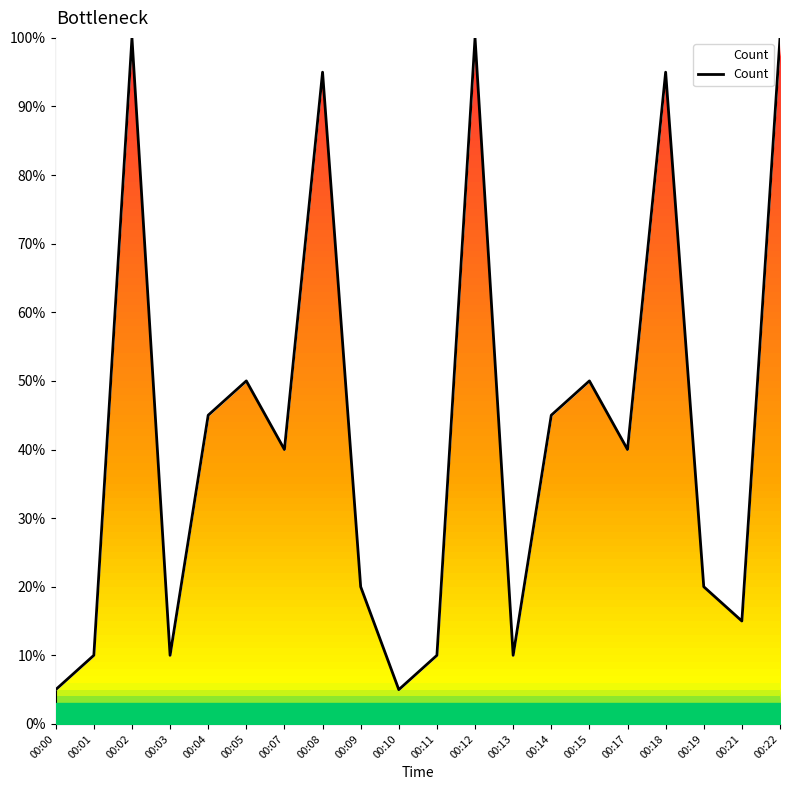

Which has a higher value, 00:01 or 00:02?

00:02